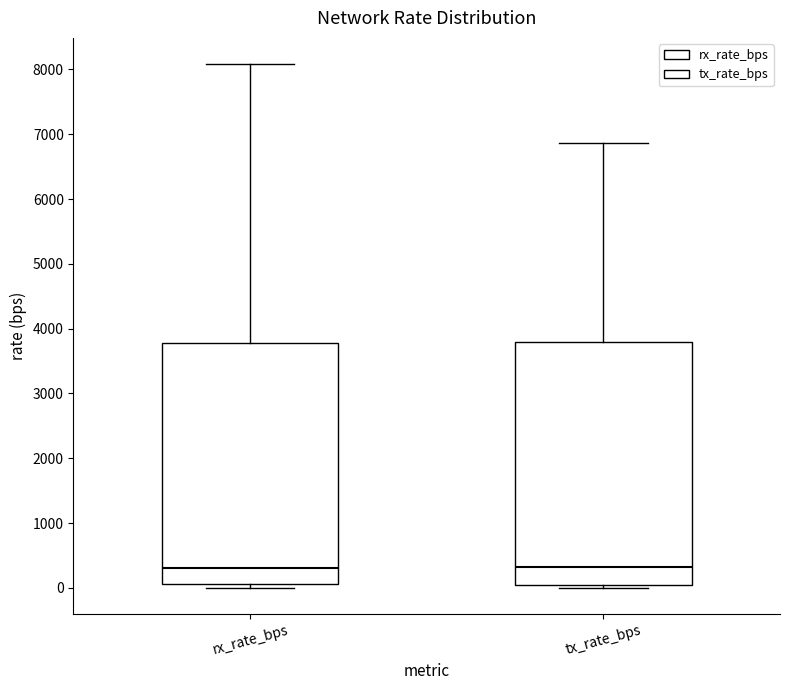

Where does the upper whisker of the box for tx_rate_bps end on the y-axis? The values are not printed on the chart, so give them approximately, as read against the axis.

6900